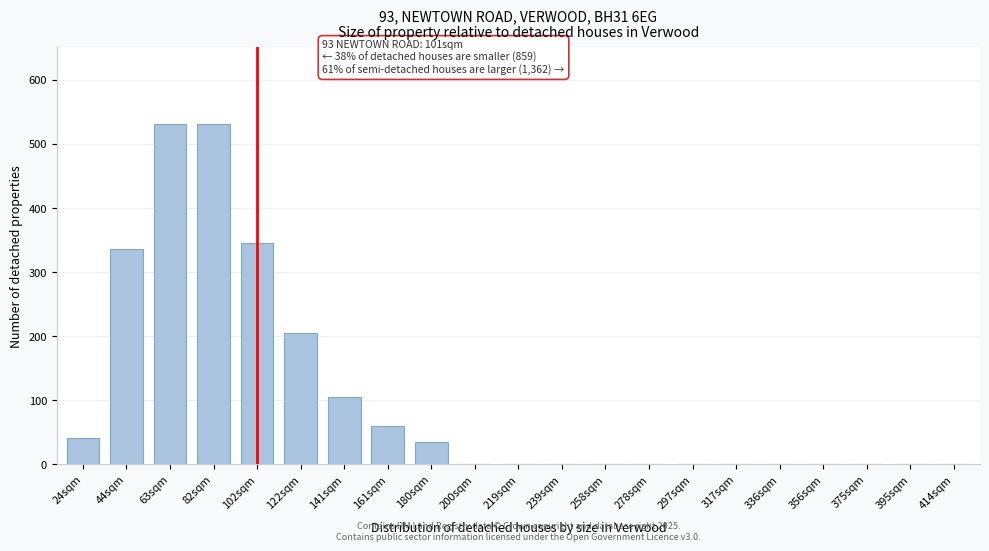

Reading left to right, list all the values displayed in this chart.

24sqm=40	44sqm=335	63sqm=530	82sqm=530	102sqm=345	122sqm=205	141sqm=105	161sqm=60	180sqm=35	200sqm=0	219sqm=0	239sqm=0	258sqm=0	278sqm=0	297sqm=0	317sqm=0	336sqm=0	356sqm=0	375sqm=0	395sqm=0	414sqm=0